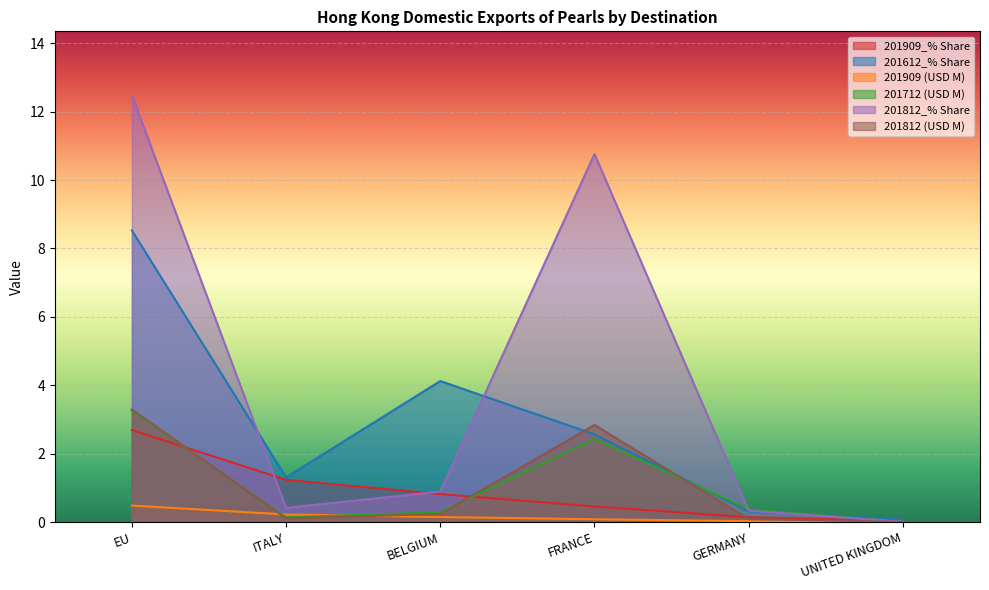

True or false: 201712 (USD M) and 201612_% Share intersect in this chart.

True